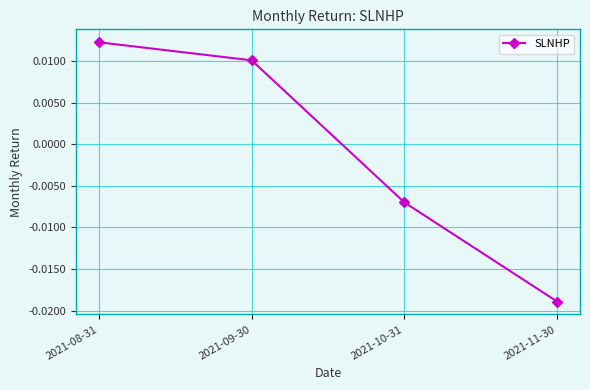

List the labels in order of value, largest first.

2021-08-31, 2021-09-30, 2021-10-31, 2021-11-30